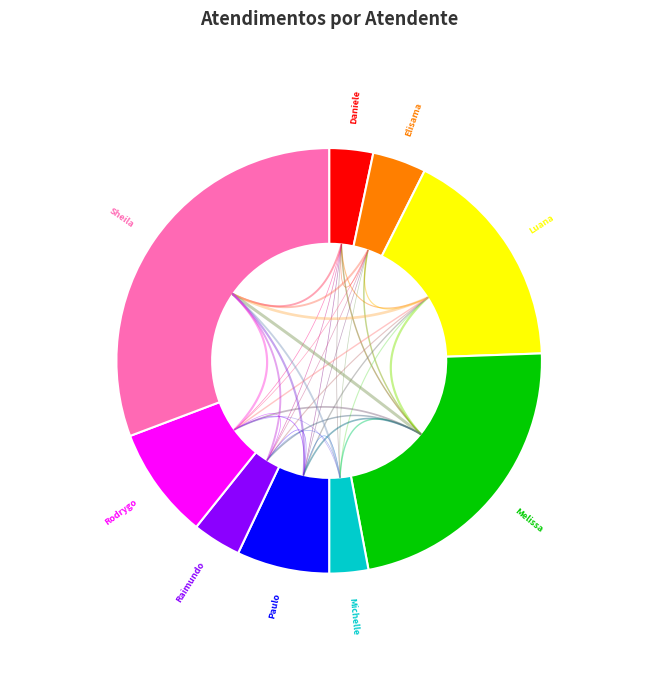

Which slice is the largest?

Sheila Catarina de Campos